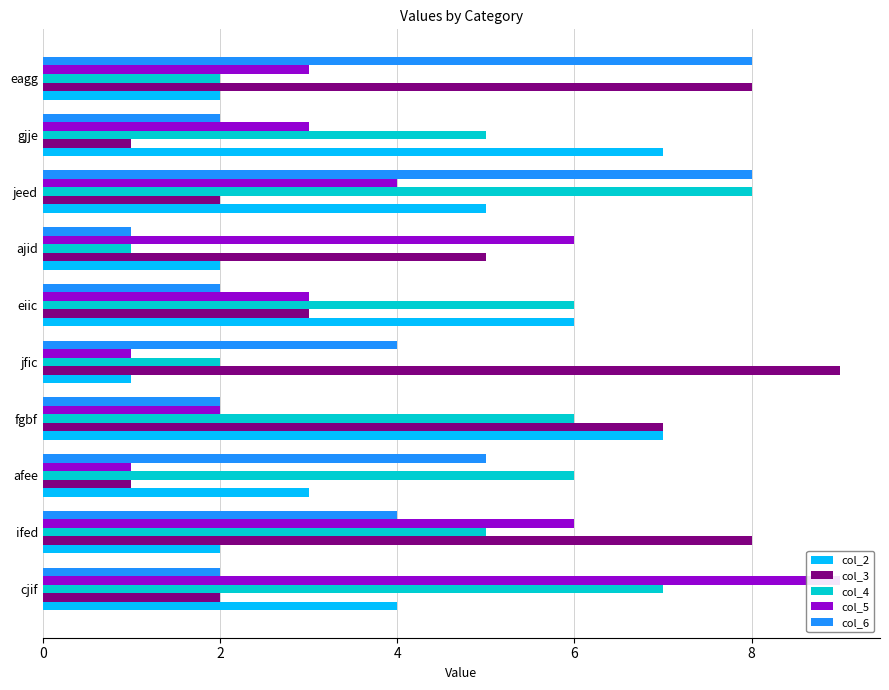

Rank the series at eagg from highest to lowest value.

col_3, col_6, col_5, col_2, col_4